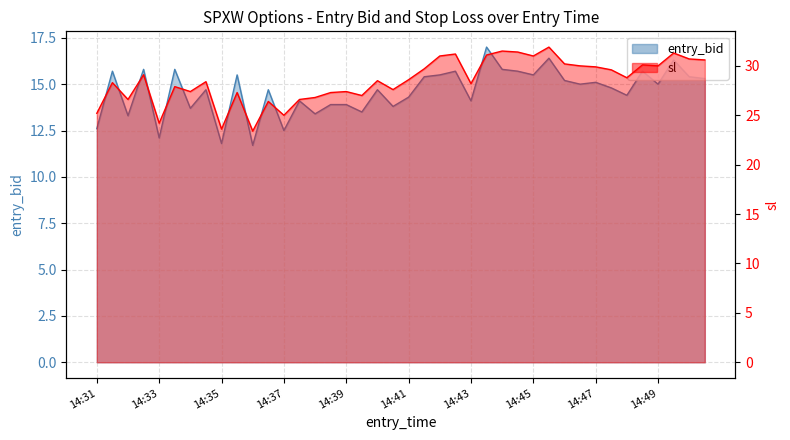

What is the difference between the maximum and minimum values in the sl series?

8.5